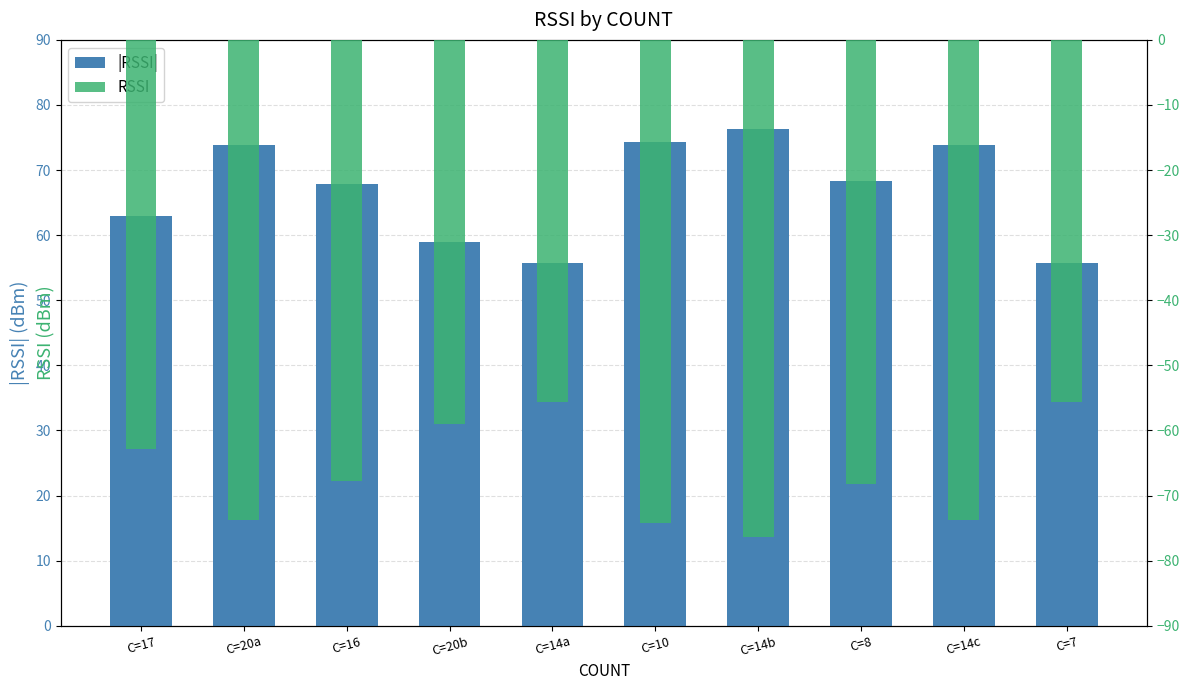

What is the average value of the |RSSI| series?

66.8